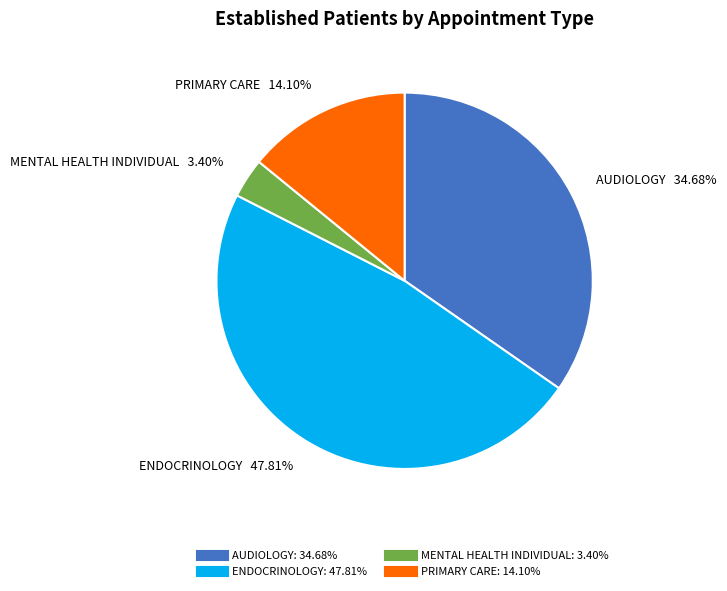

Is there any slice that represents more than half of the pie?

No